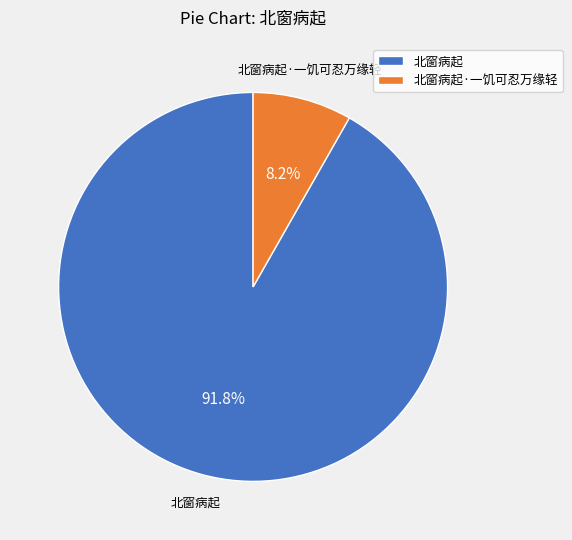

Is 北窗病起·一饥可忍万缘轻 the majority of the pie?

No